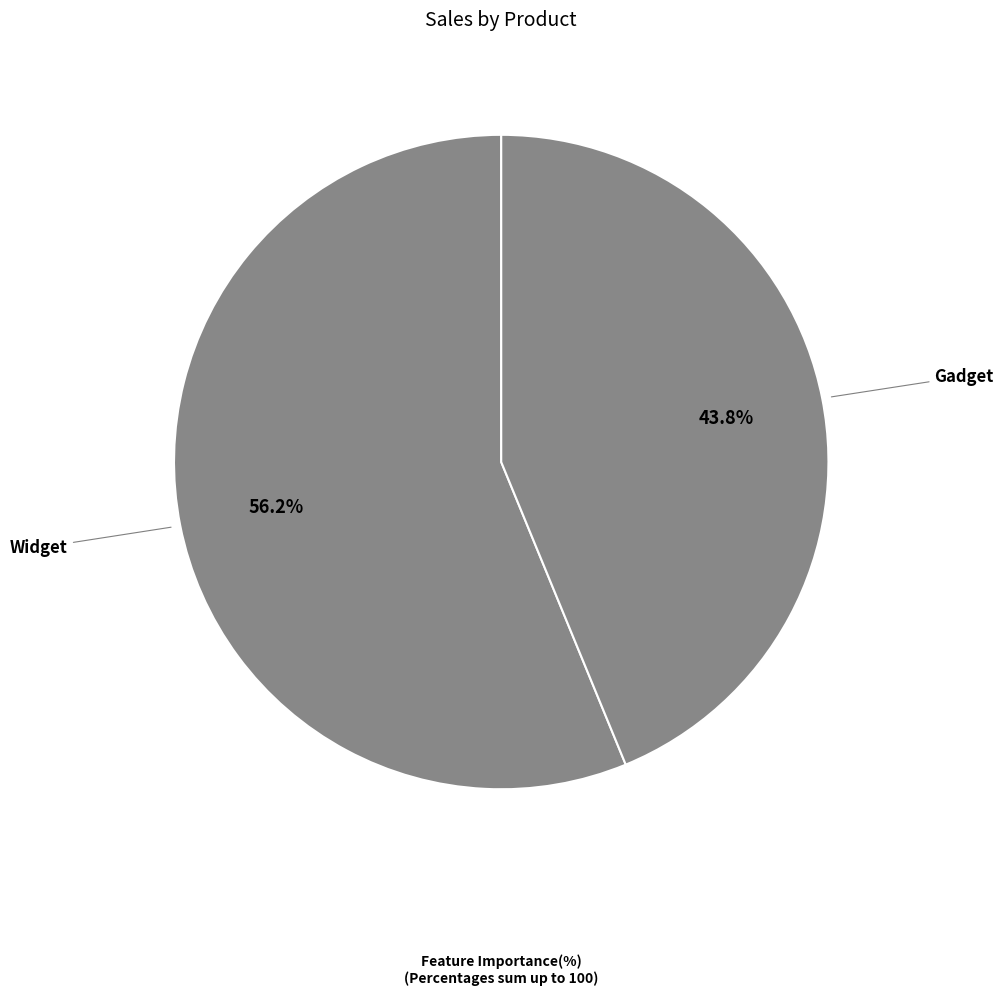

Which slice represents more than half of the pie?

Widget